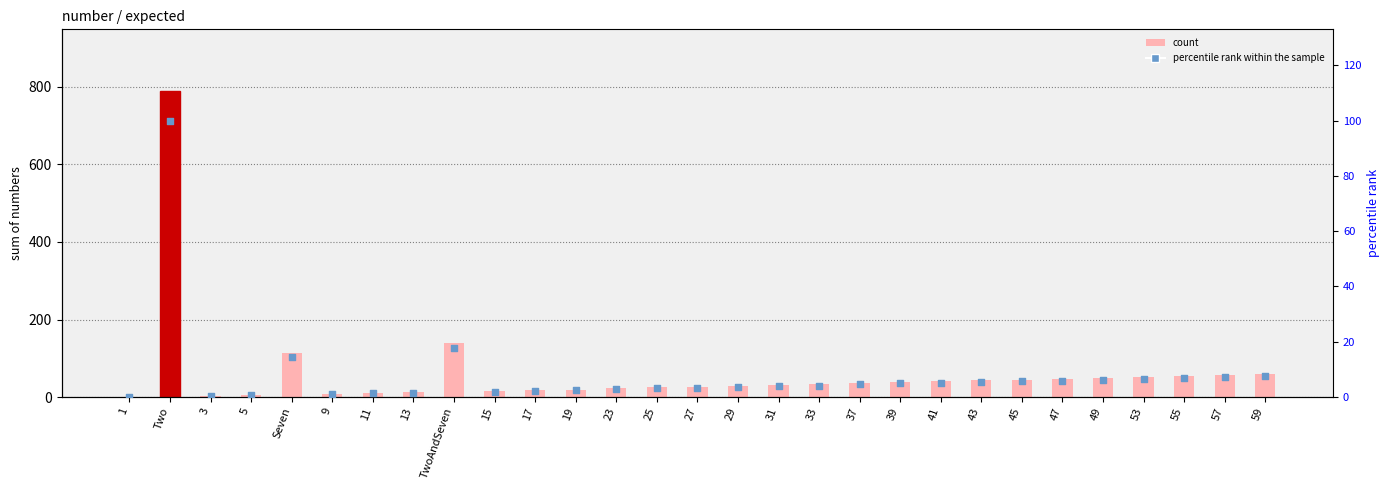

At which category is the sum across all series the highest?

Two